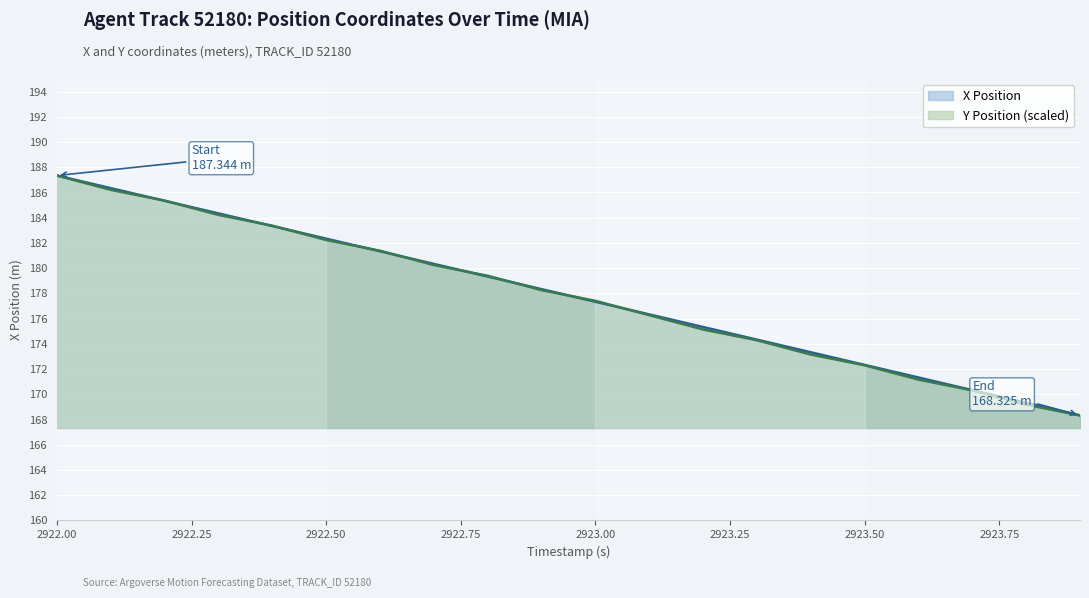

At how many categories does at least one series exceed 182?

6